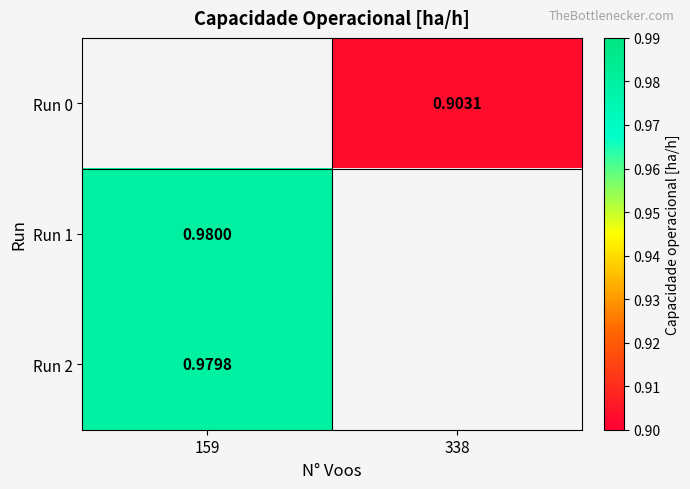

Is the value of Run 0 at 338 greater than the value of Run 1 at 159?

No